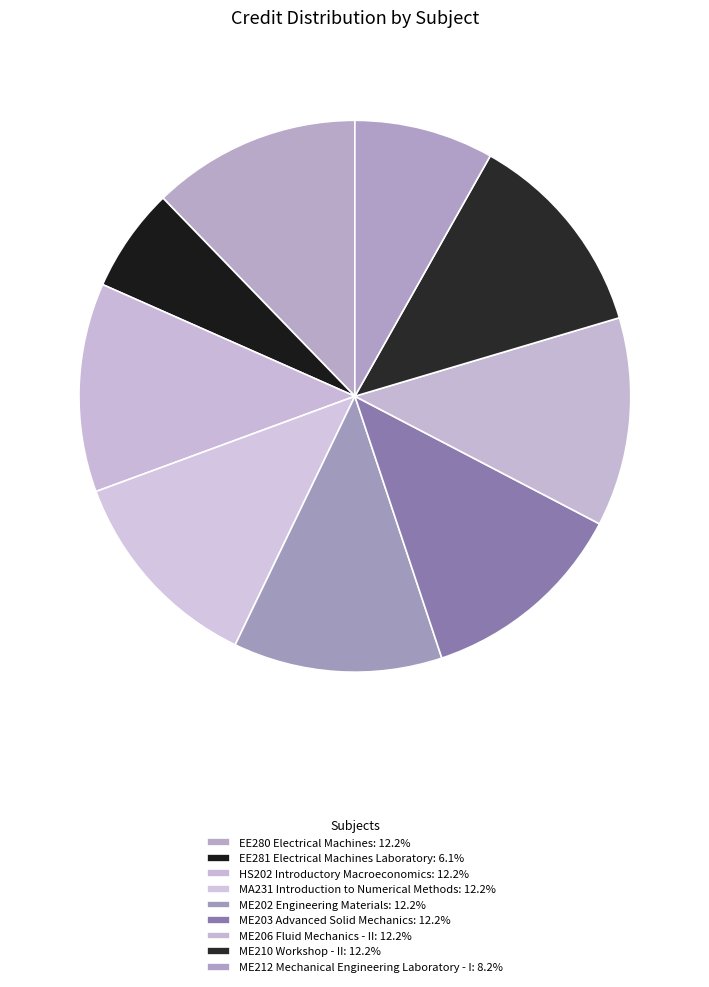

How many segments does this pie chart have?

9